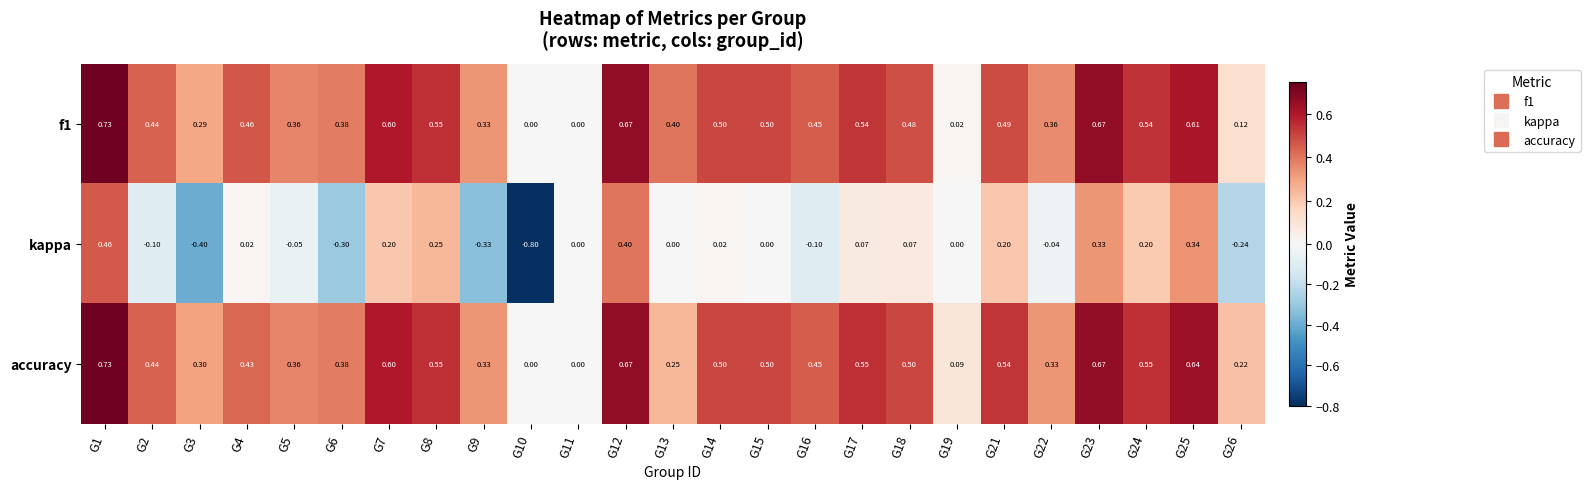

Which series has the largest total across all categories?

accuracy